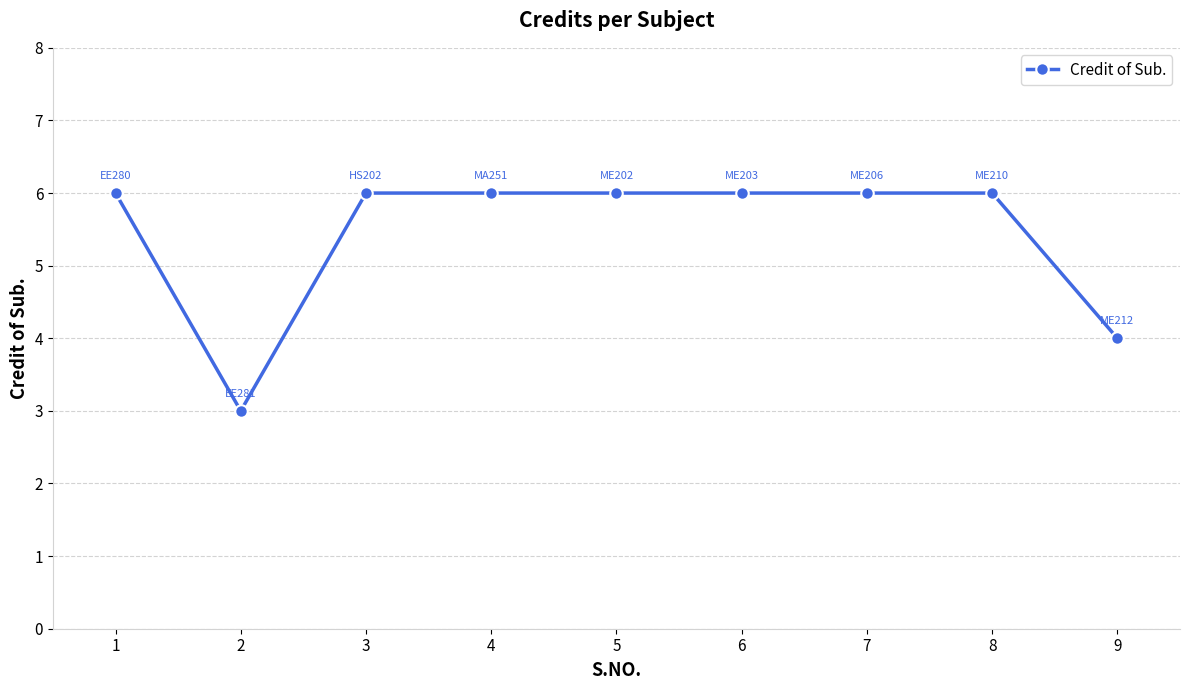

What is the average value?

5